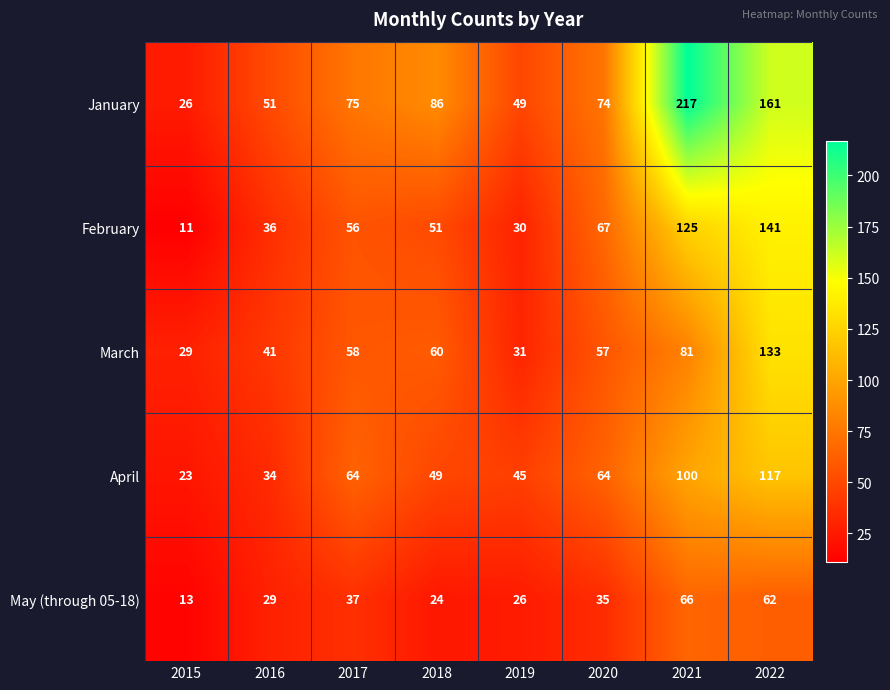

What is the smallest value displayed?

11